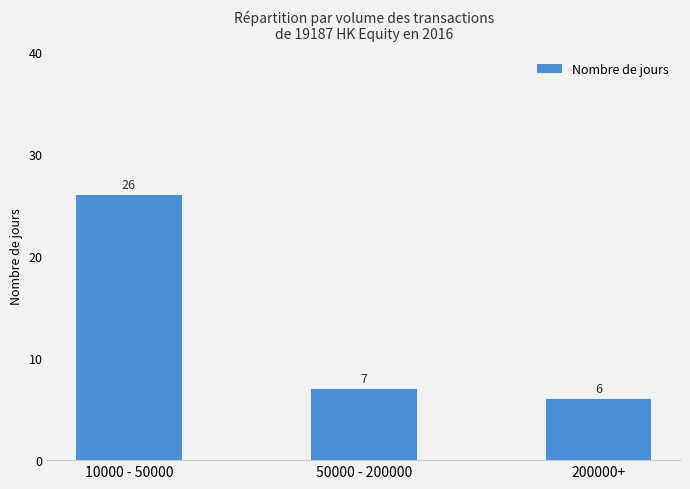

Does the chart contain stacked bars?

No